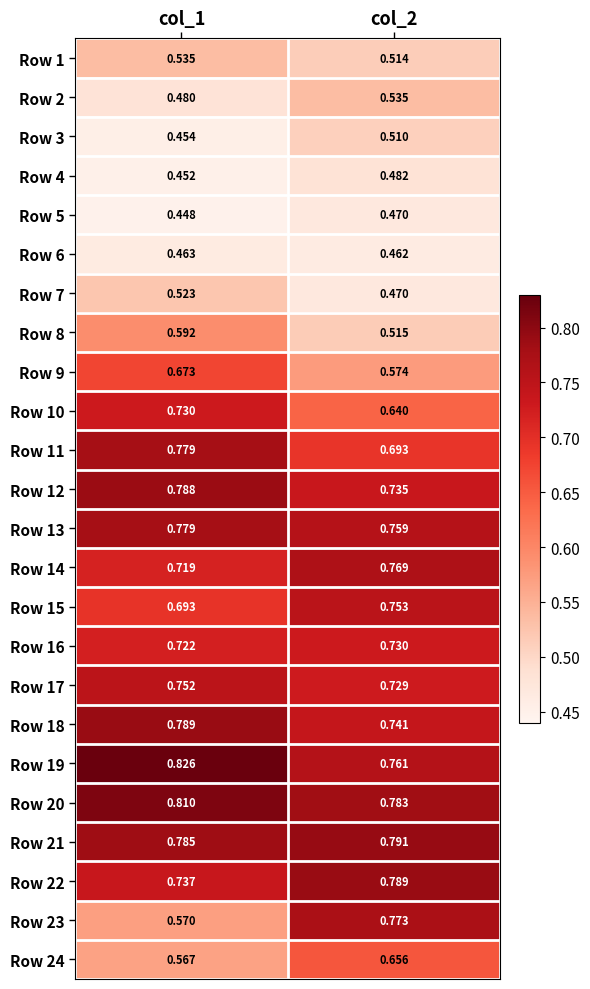

Is the value of Row 22 at col_2 greater than the value of Row 19 at col_2?

Yes